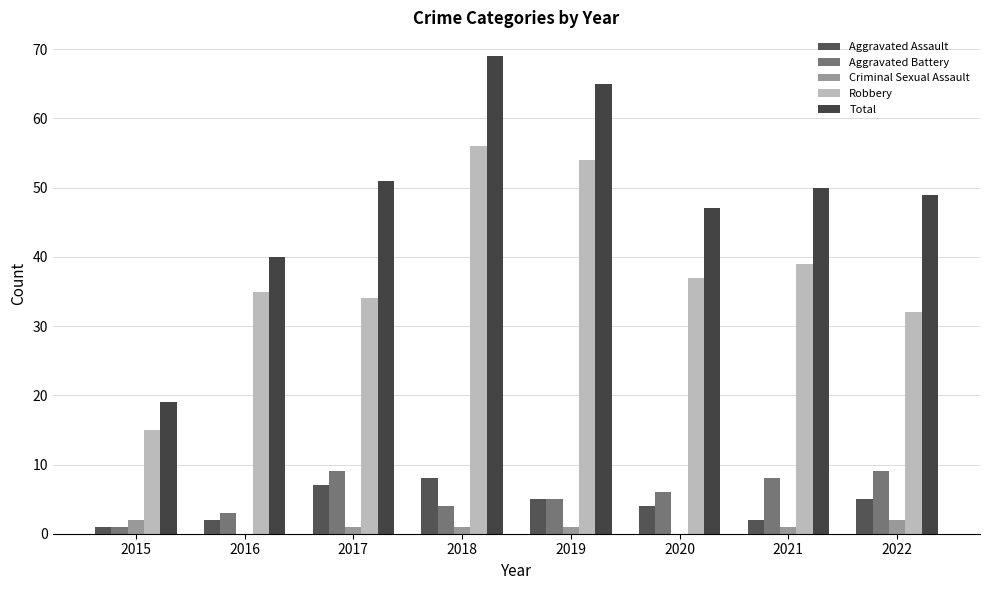

What is the highest value of the Robbery series?

56